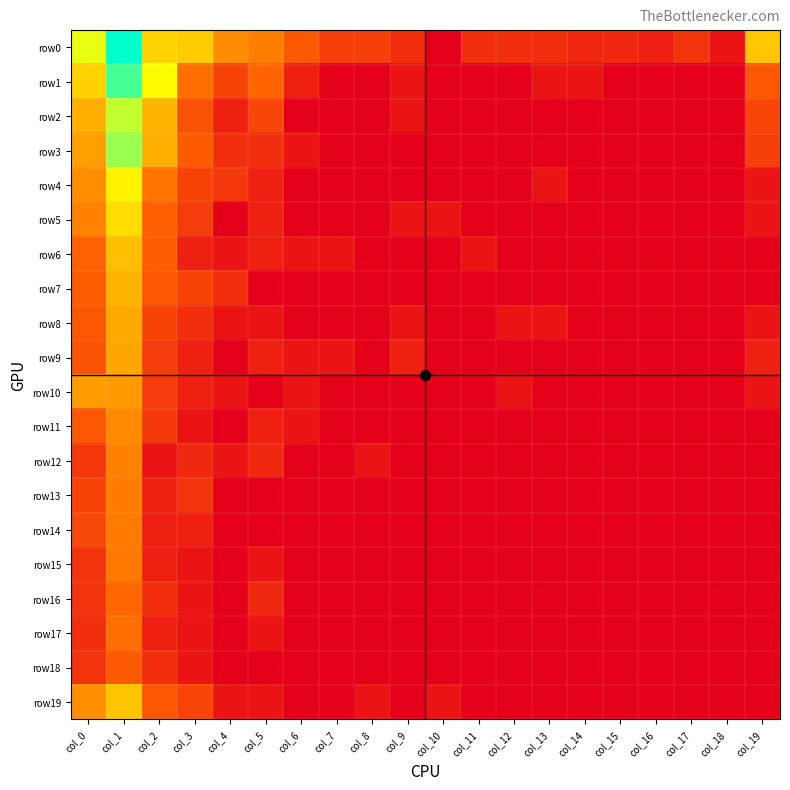

List the series in order of their peak value, highest first.

row0, row1, row3, row2, row4, row5, row19, row6, row7, row8, row9, row10, row11, row12, row13, row14, row15, row17, row16, row18